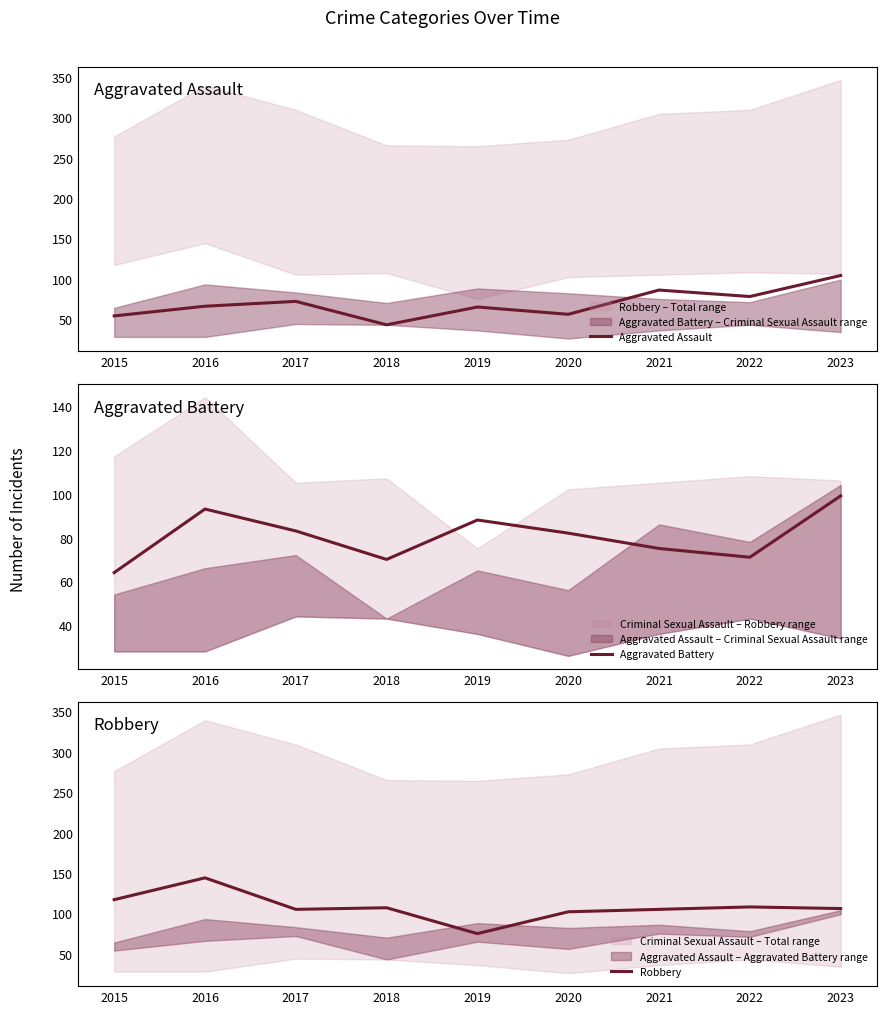

Which category has the lowest value across all series?

2018